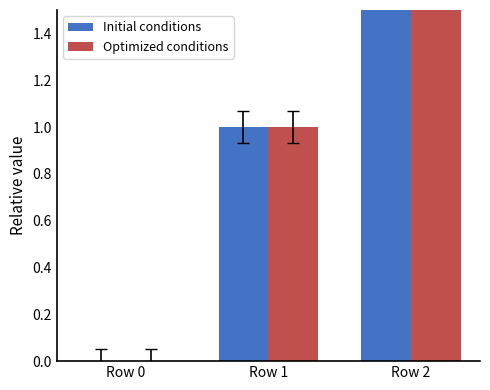

At which category is the sum across all series the highest?

Row 2